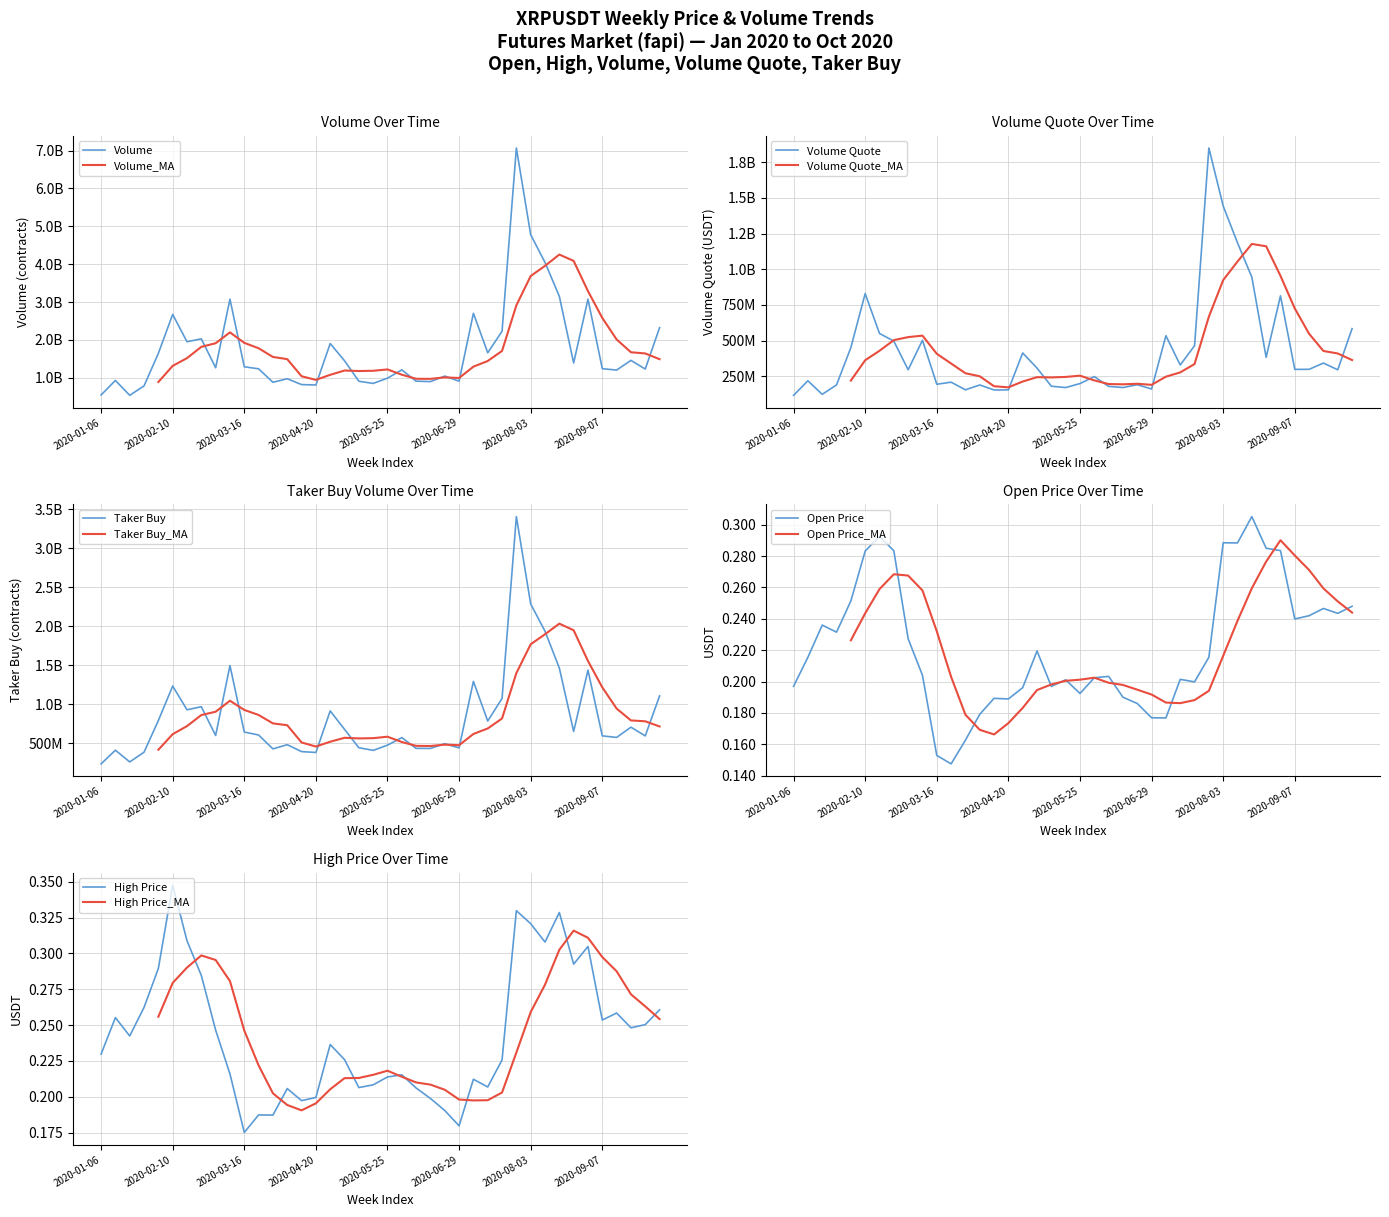

Which category has the highest value in the High Price series?

2020-02-10